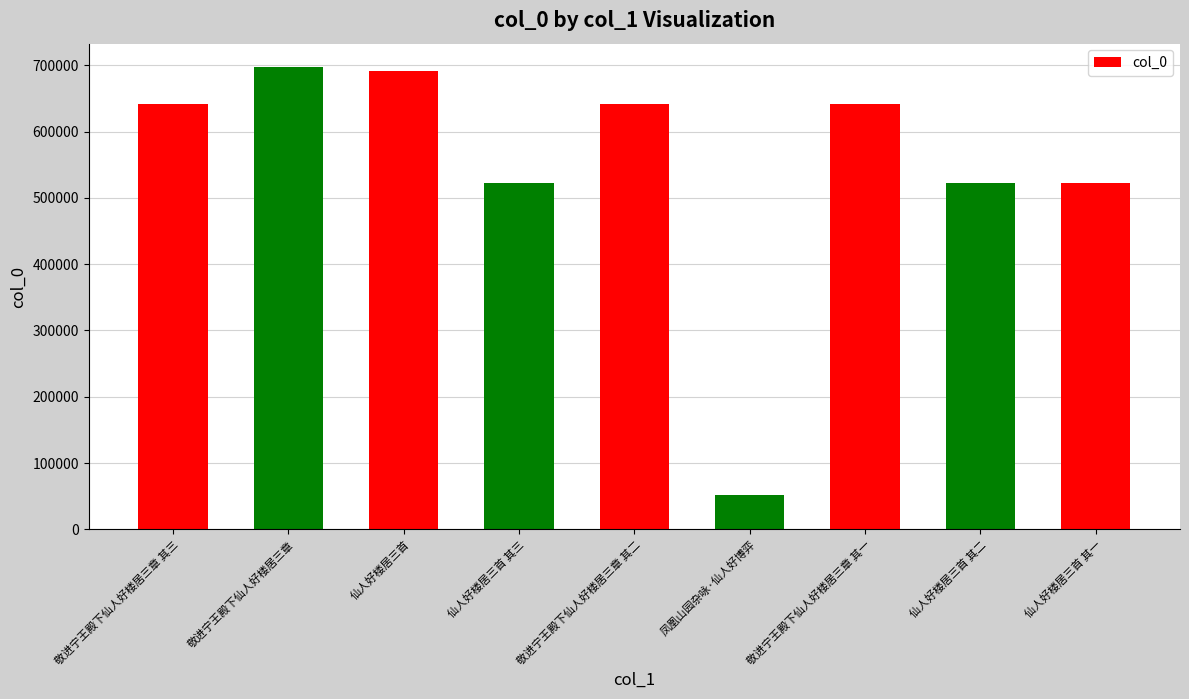

What is the difference between the second highest and minimum values?

639857